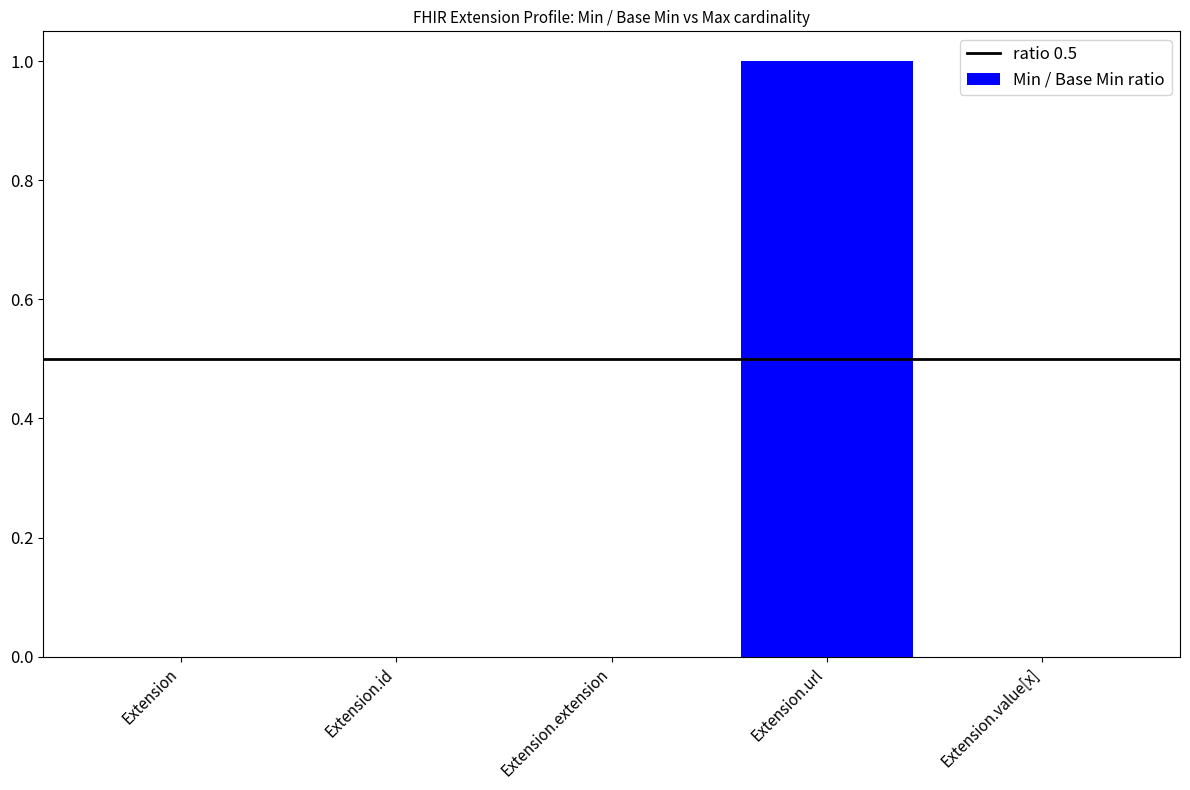

Does the chart contain stacked bars?

No